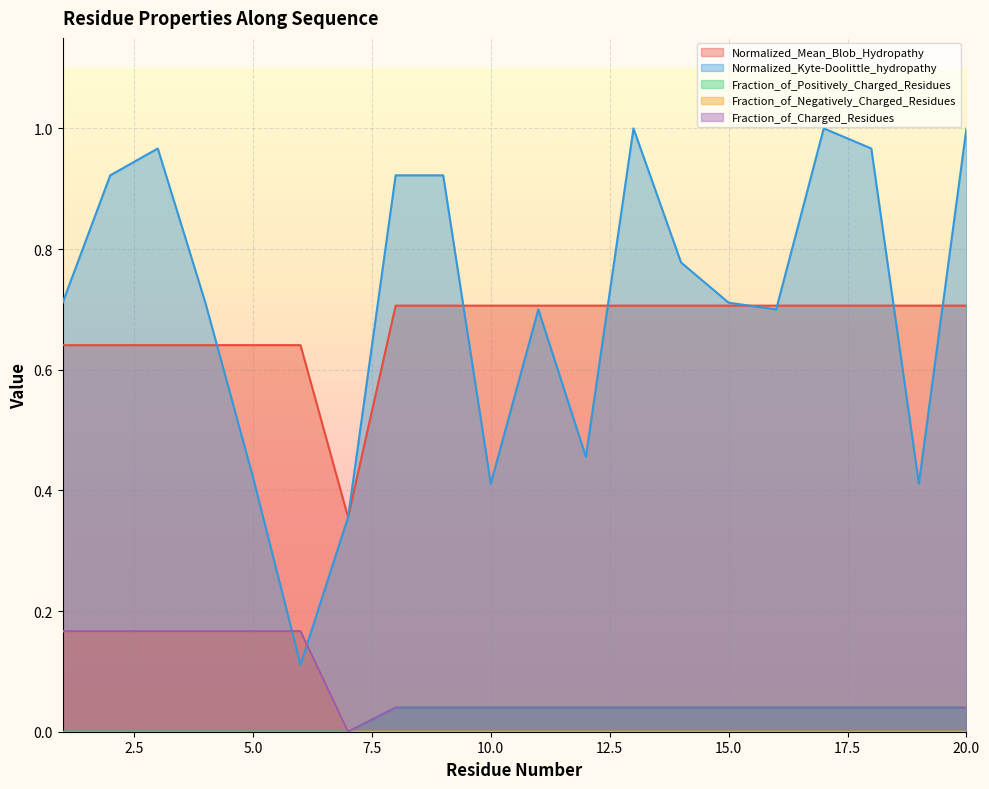

What is the sum of all Fraction_of_Charged_Residues values?

1.5